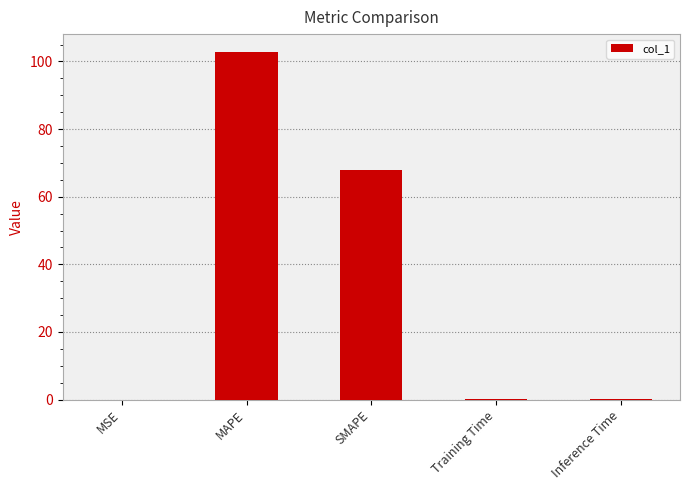

At which label is the value closest to 51?

SMAPE